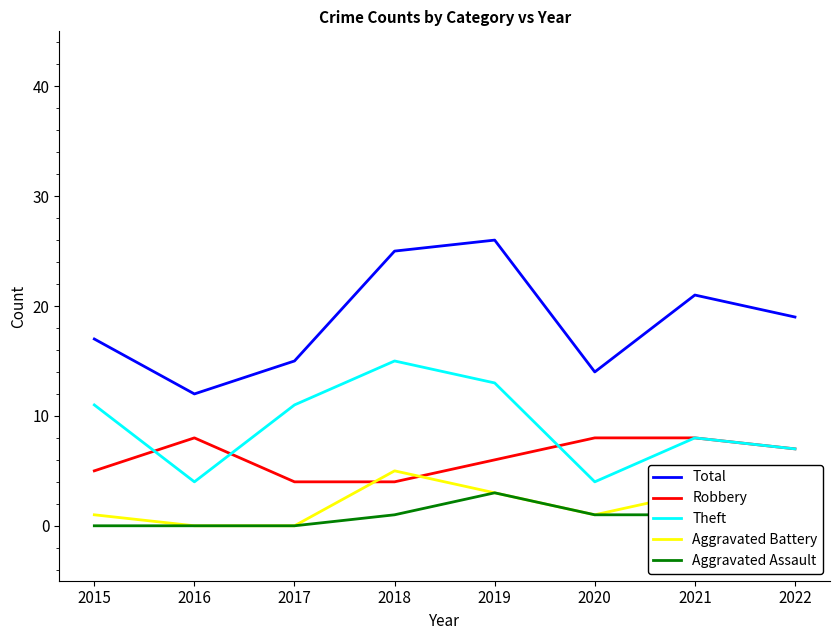

Where does the Aggravated Assault series first go above 1?

2019